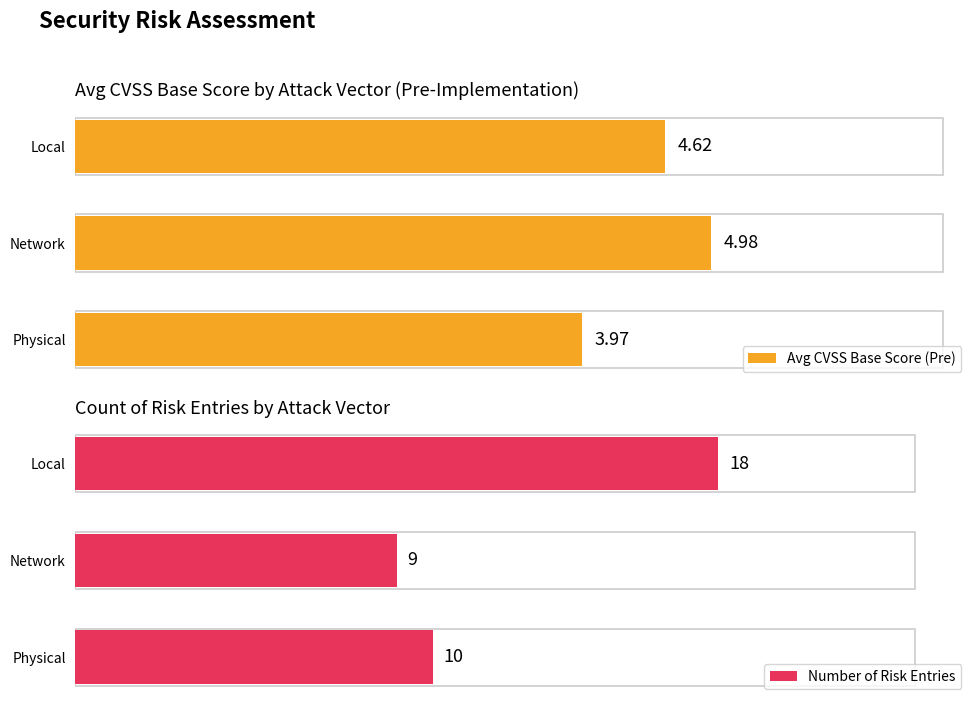

What is the maximum value for Avg CVSS Base Score (Pre)?

5.0